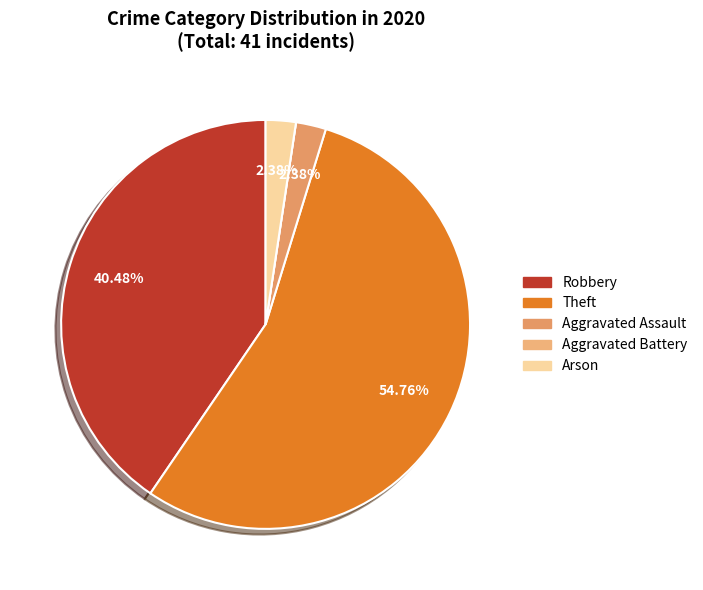

To the nearest percent, what portion does Robbery represent?

40%